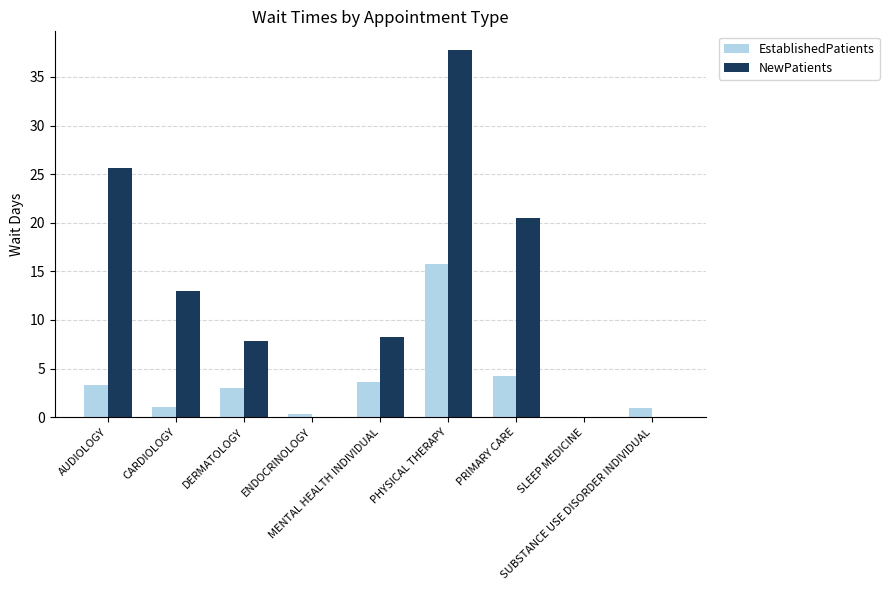

Which series has the widest spread of values?

NewPatients